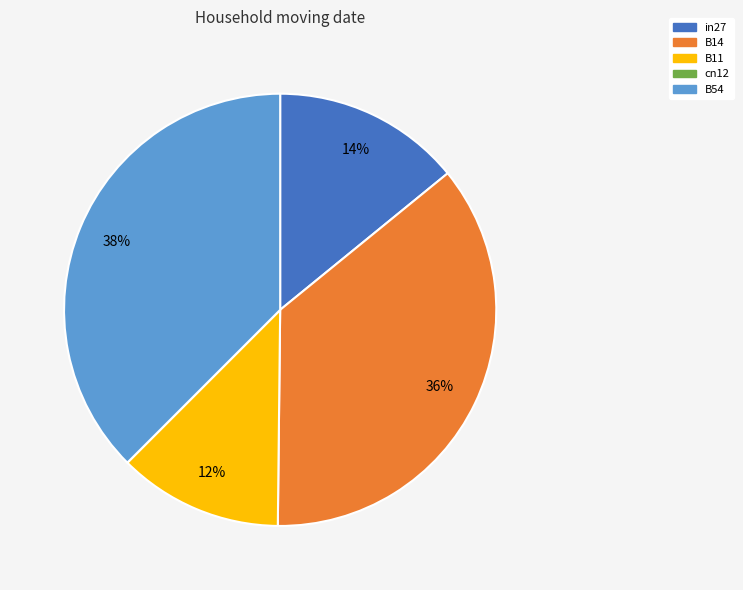

Is it true that B54 is 38% of the pie?

True